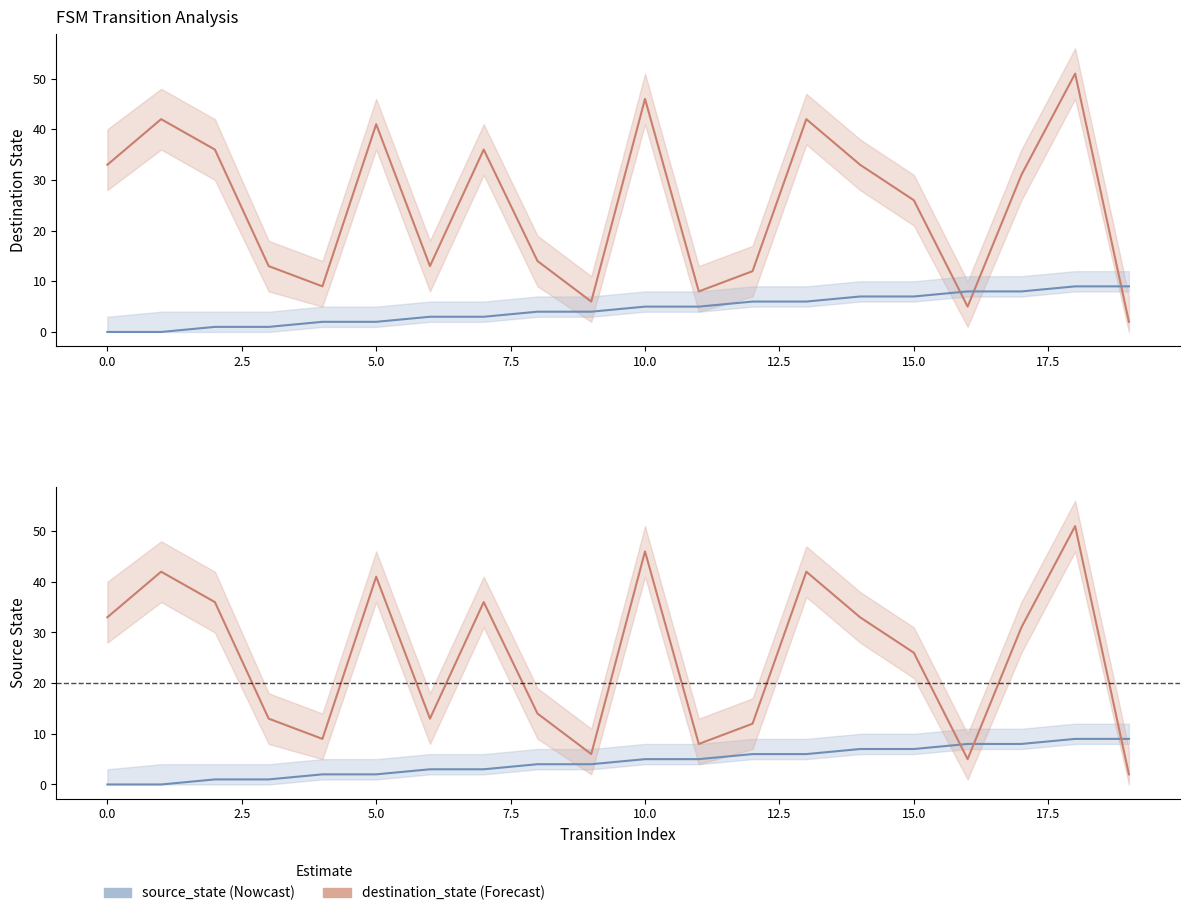

What is the average value of the destination_state series?

25